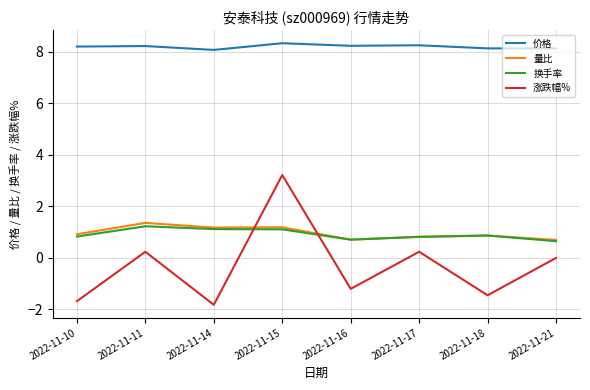

At which category is the sum across all series the highest?

2022-11-15